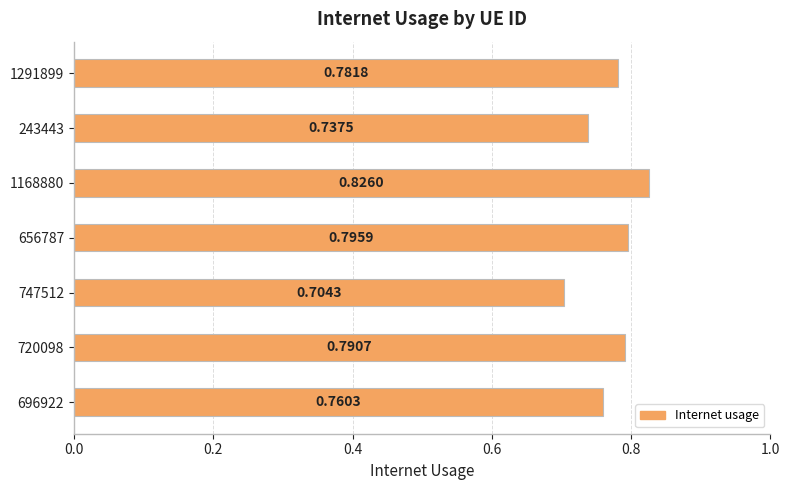

List the labels in order of value, smallest first.

747512, 243443, 696922, 1291899, 720098, 656787, 1168880